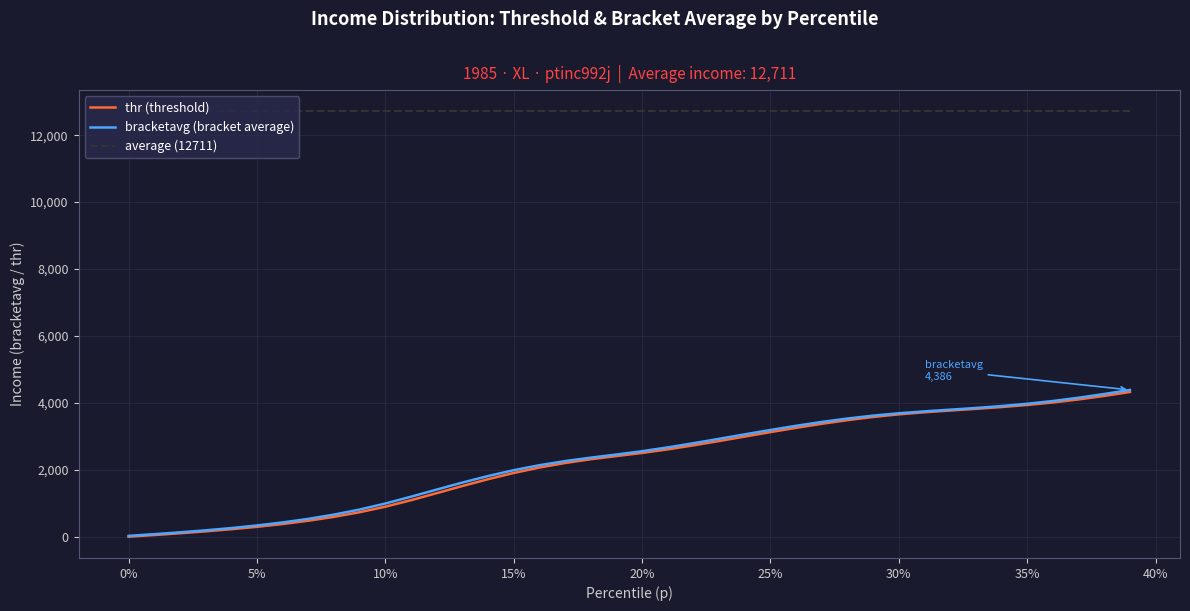

Which series has the largest total across all categories?

average (12711)